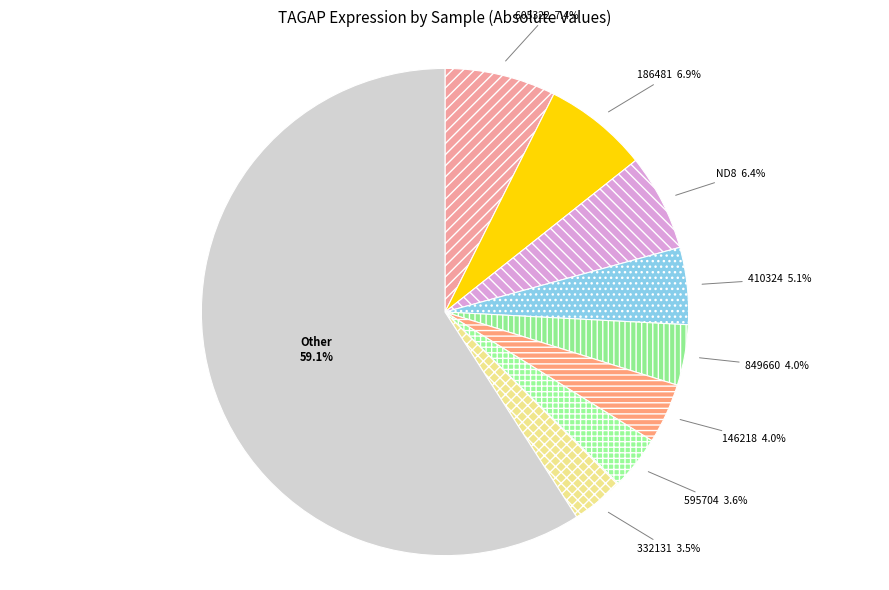

What percentage do ND8 and 186481 together represent?

13.3%